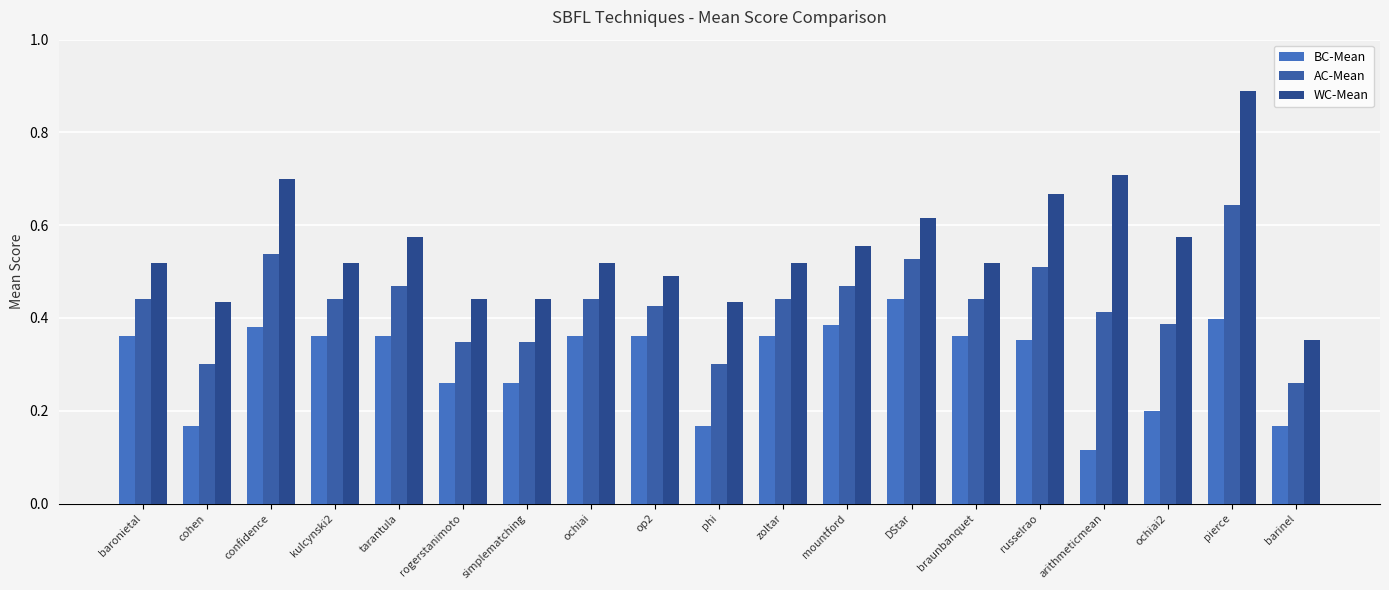

Between mountford and simplematching, which is larger?

mountford